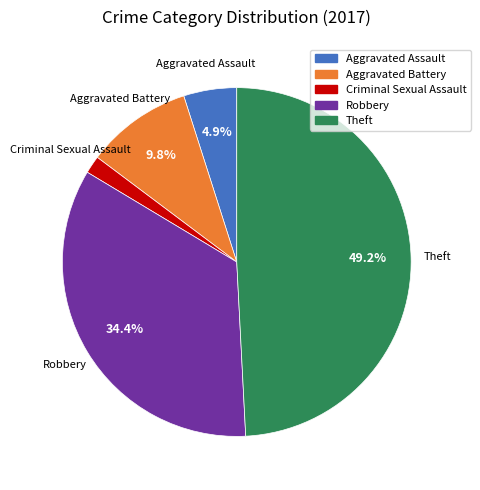

Is there any slice that represents more than half of the pie?

No